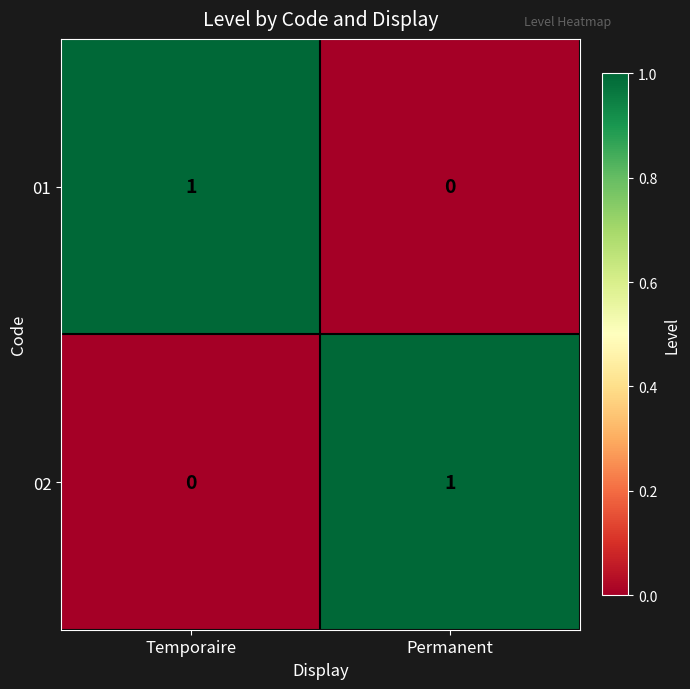

At which label is 01 closest to 0?

Permanent